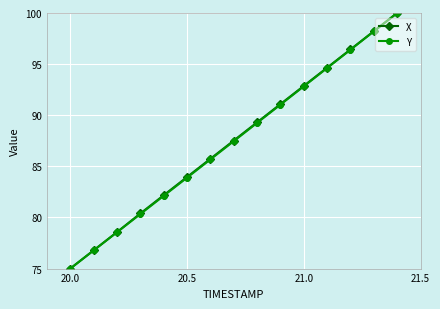

What is the value of the Y point at the 3rd from the left?

78.6